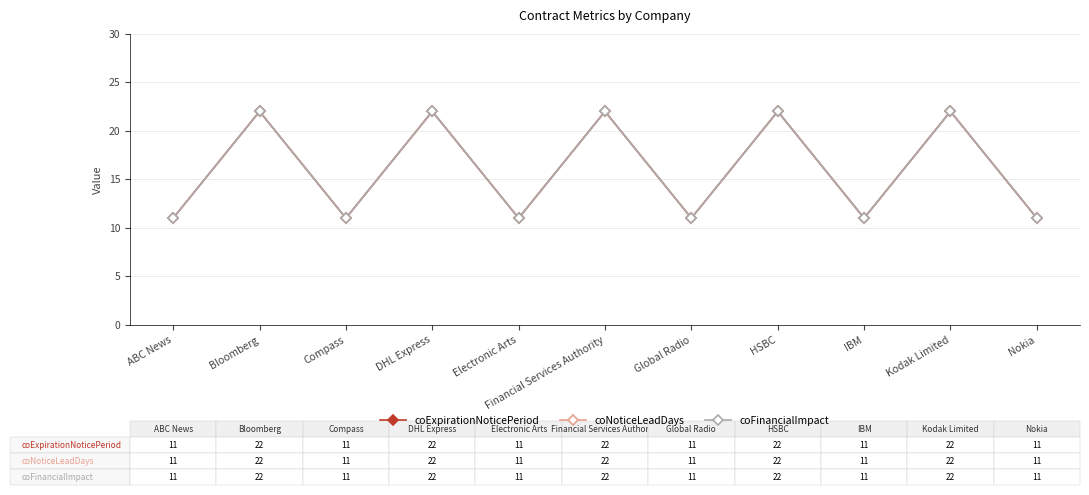

The value of coNoticeLeadDays at Global Radio is 18. True or false?

False